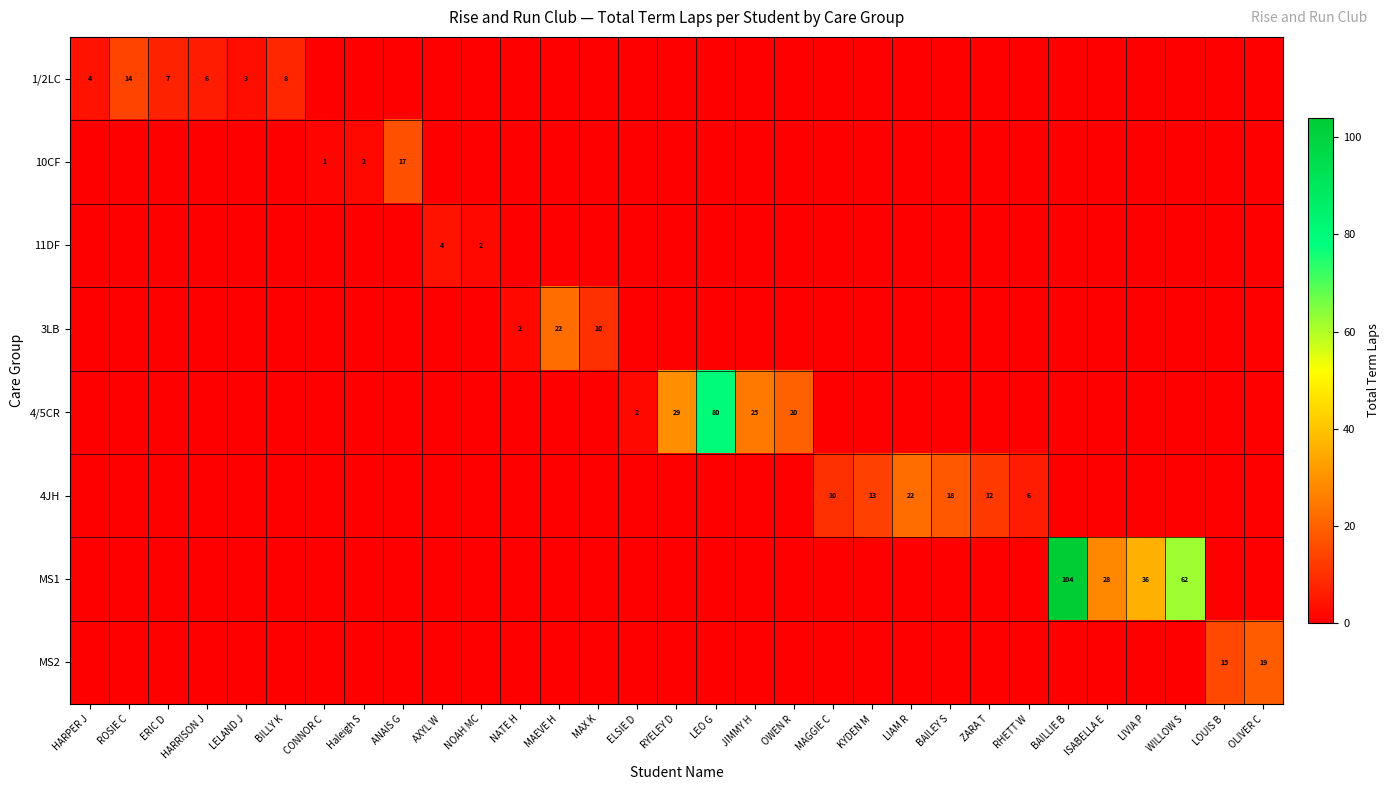

What is the difference between the maximum and minimum values in the 10CF series?

17